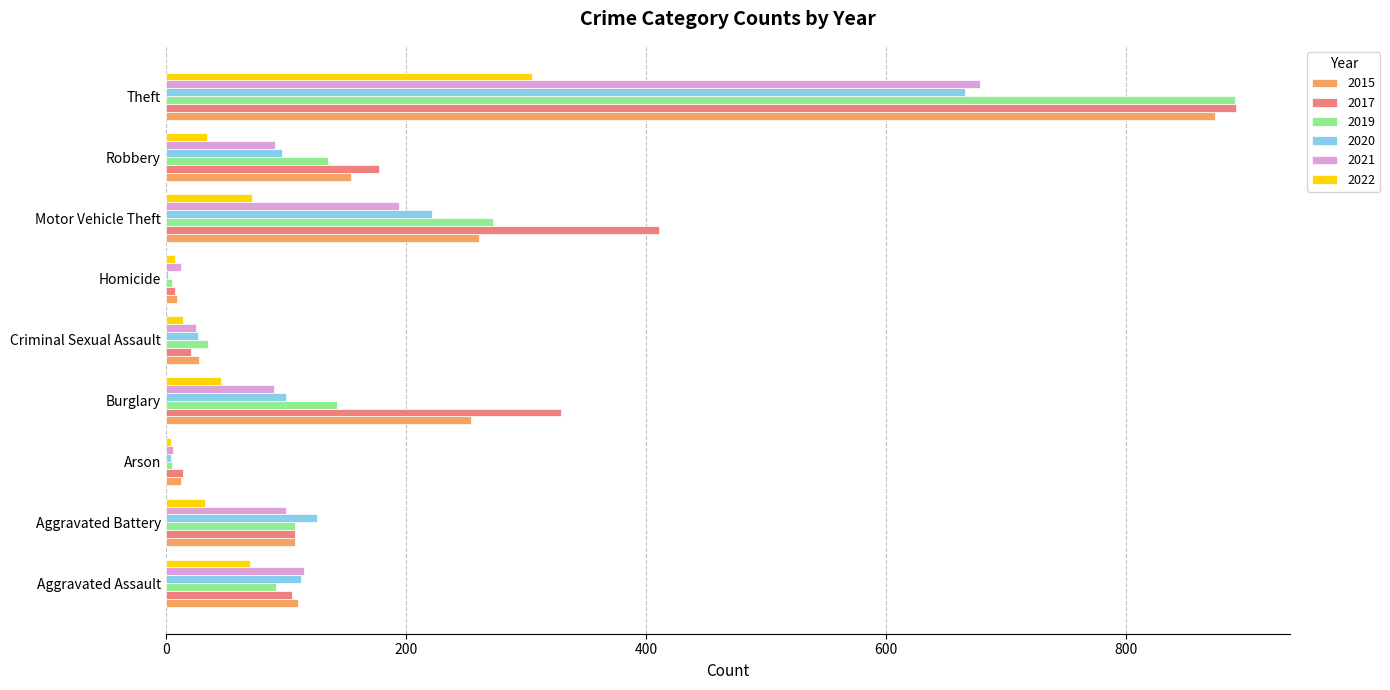

What is the sum of the 2019 values at Theft and Aggravated Battery?

999